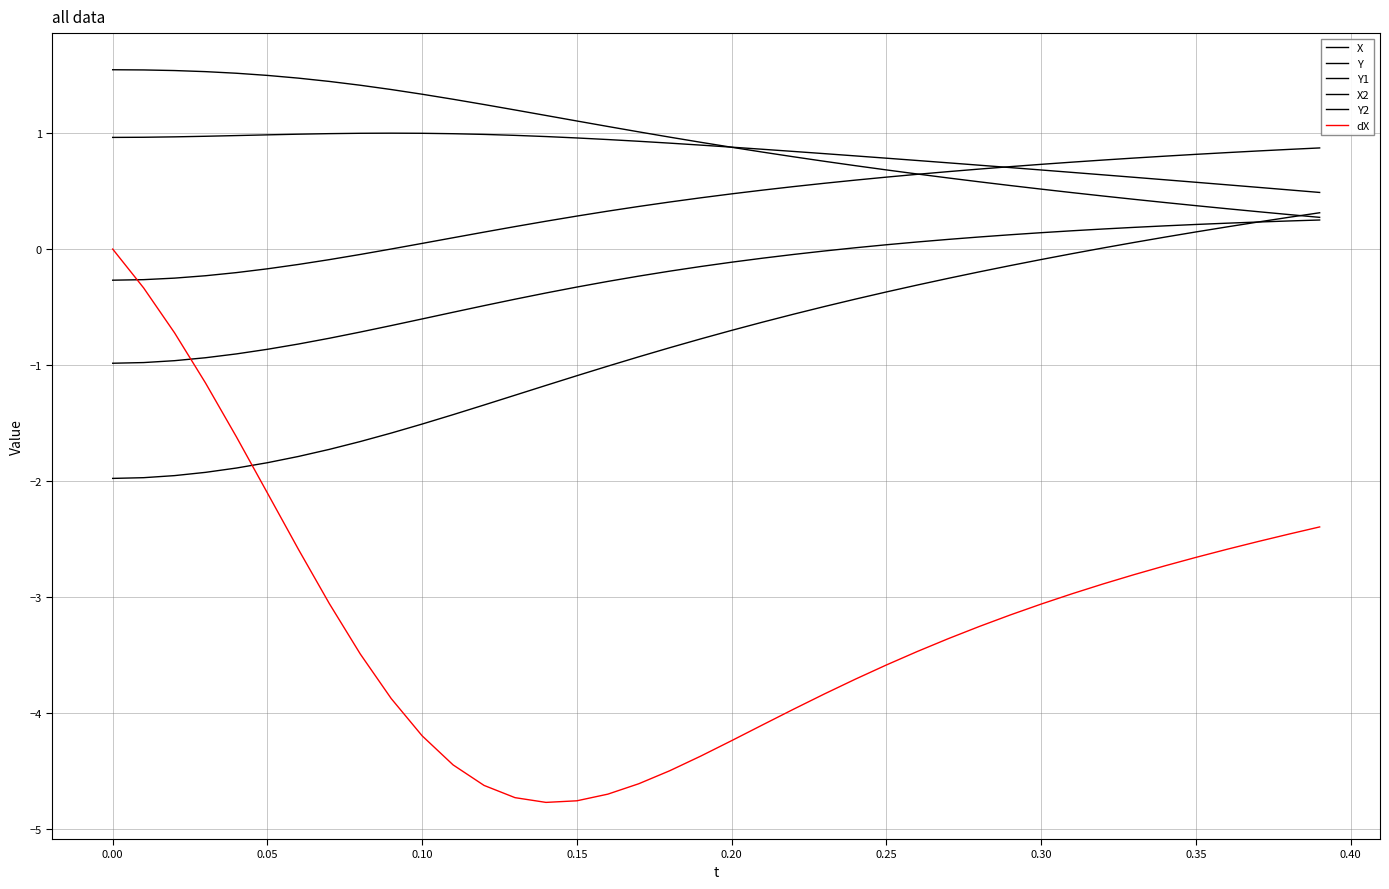

How many lines are shown in the chart?

6